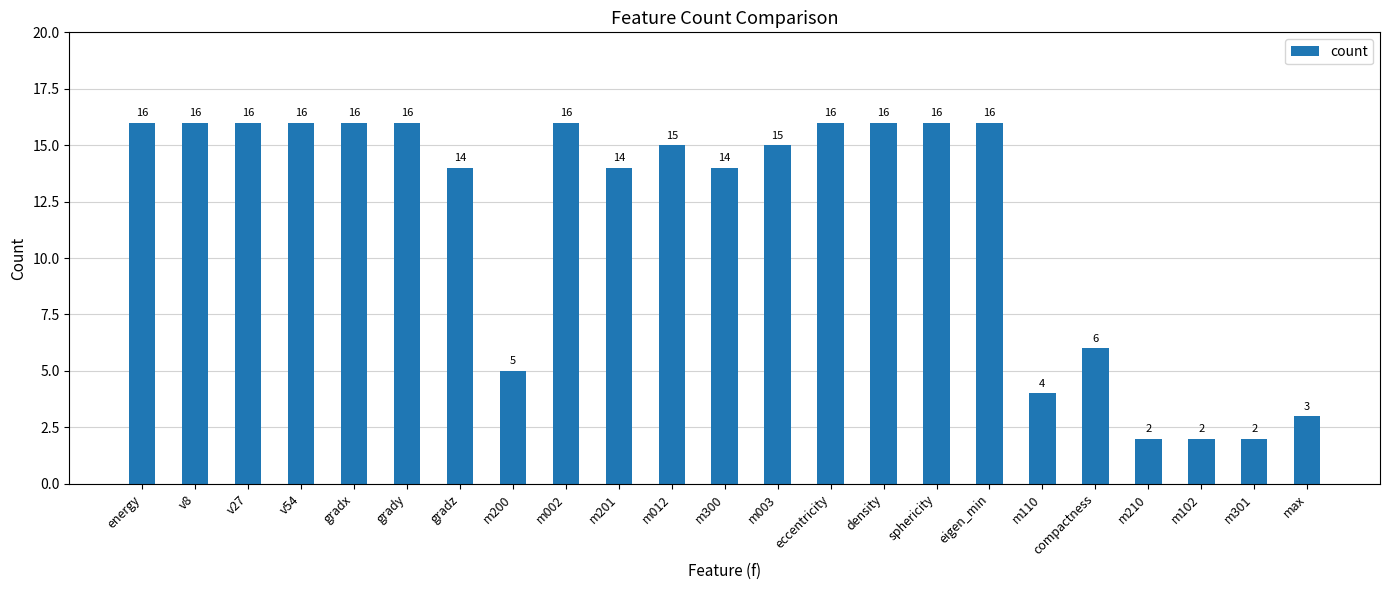

The value at m012 is 15. True or false?

True